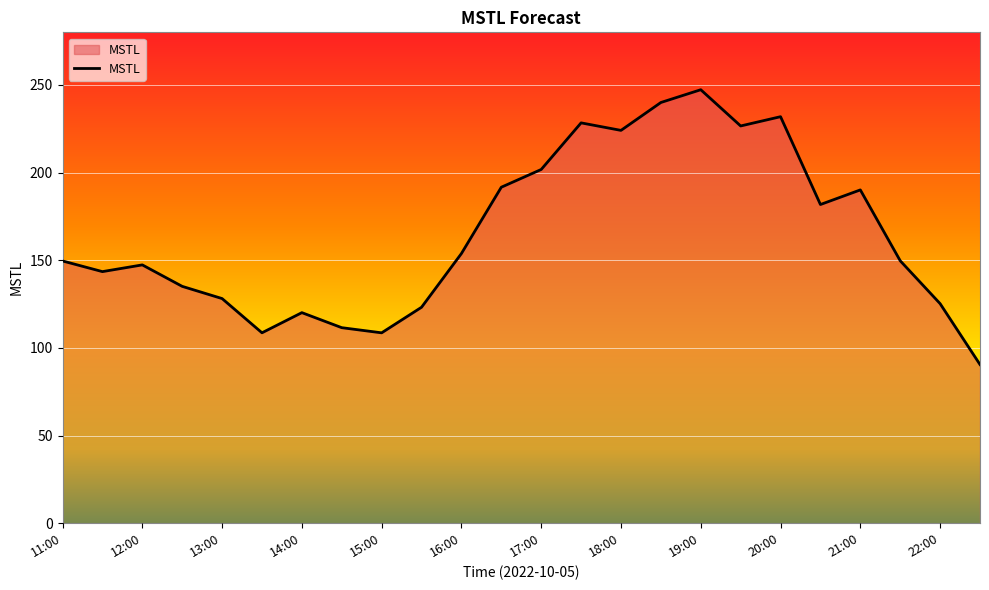

What is the minimum value shown in the chart?

90.5